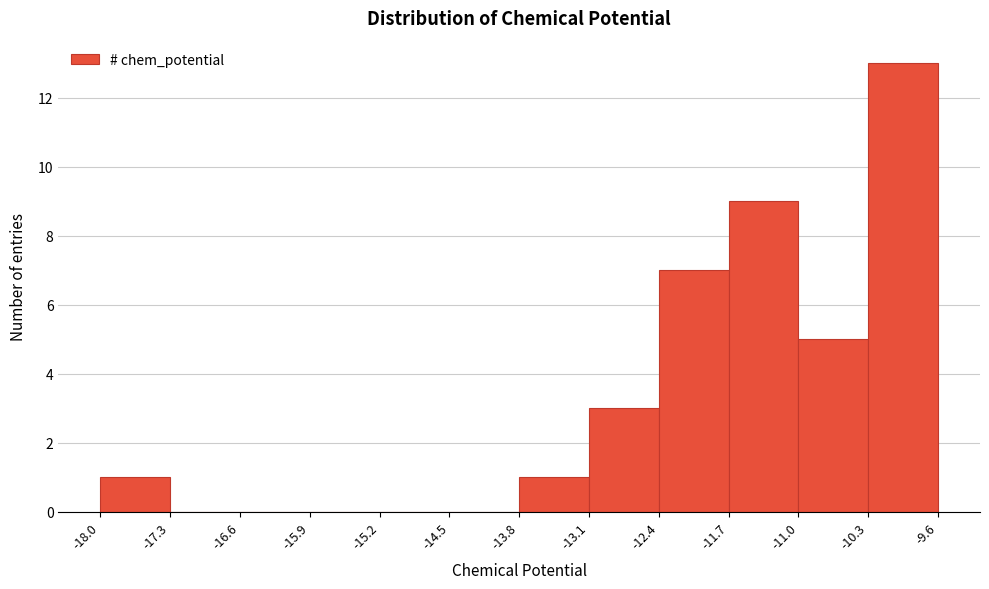

Reading left to right, list every bar in this chart as the range it spans on the x-axis followed by its height. The values are not printed on the chart, so give them approximately, as read against the axis.

-18.0 to -17.3: 1
-17.3 to -16.6: 0
-16.6 to -15.9: 0
-15.9 to -15.2: 0
-15.2 to -14.5: 0
-14.5 to -13.8: 0
-13.8 to -13.1: 1
-13.1 to -12.4: 3
-12.4 to -11.7: 7
-11.7 to -11.0: 9
-11.0 to -10.3: 5
-10.3 to -9.6: 13